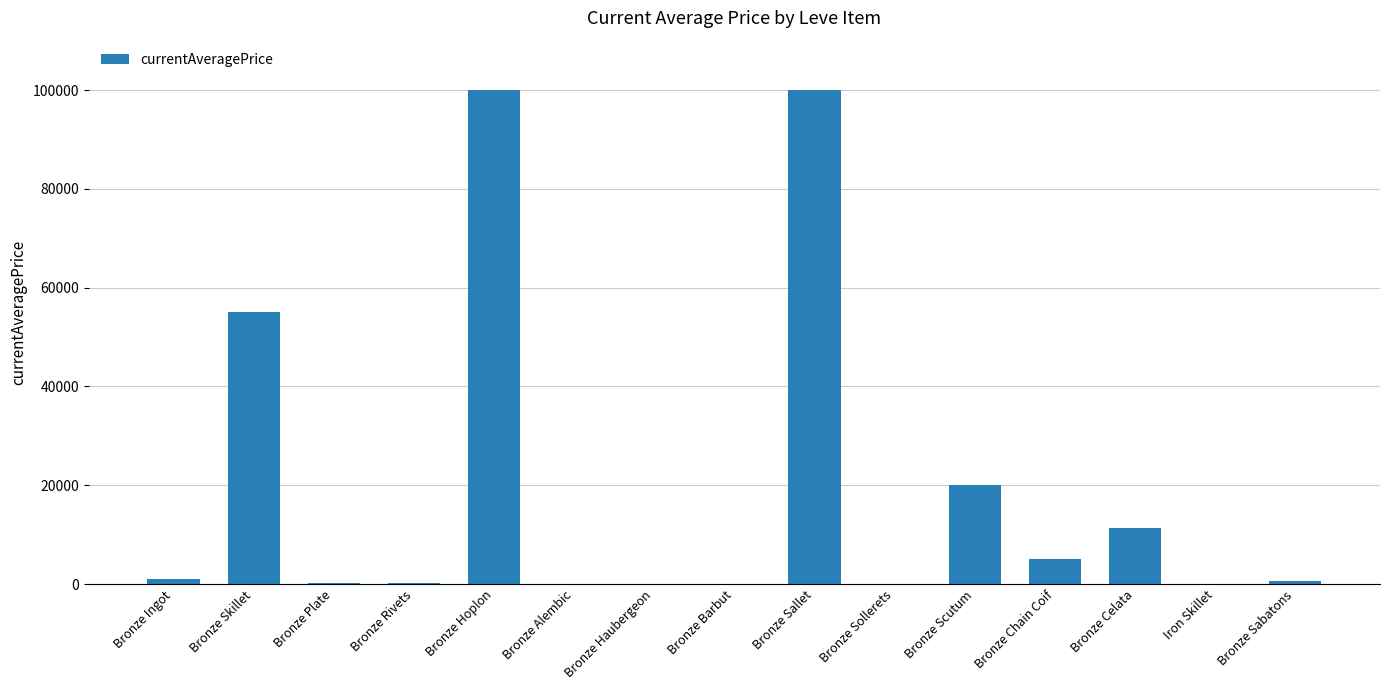

True or false: the data shows -35967.9 at Bronze Alembic.

False